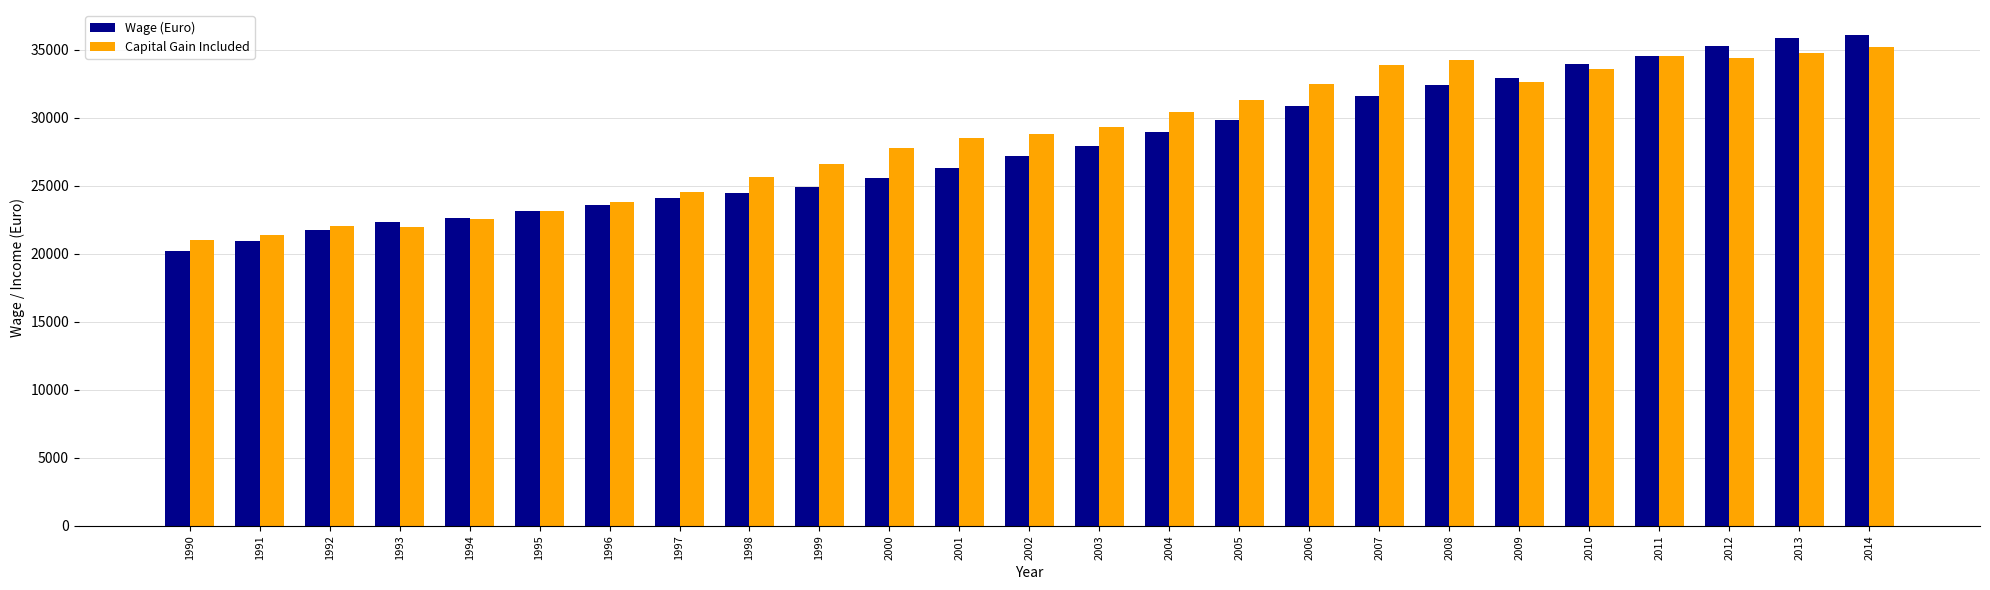

What are all the series names shown in the legend?

Wage (Euro), Capital Gain Included